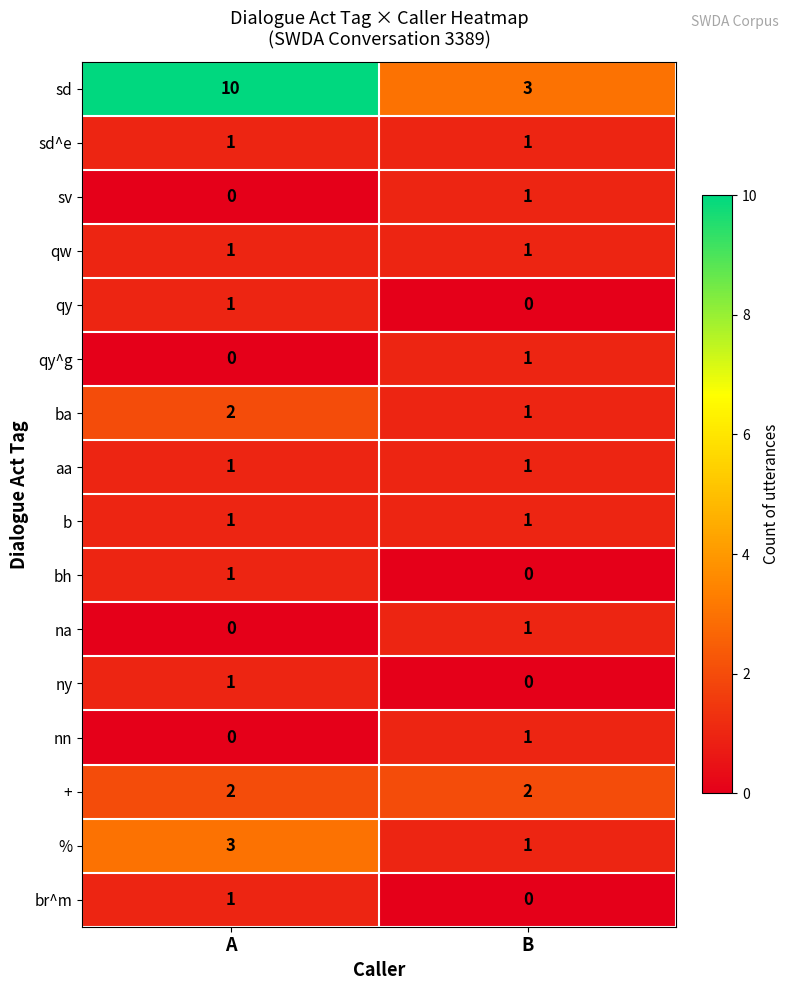

Which series has the largest range (max minus min)?

sd